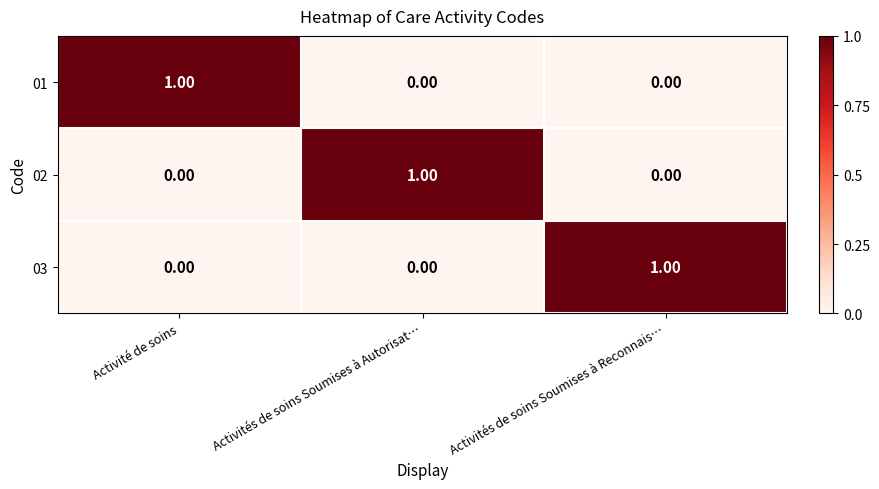

Which category has the highest value in the 01 series?

Activité de soins